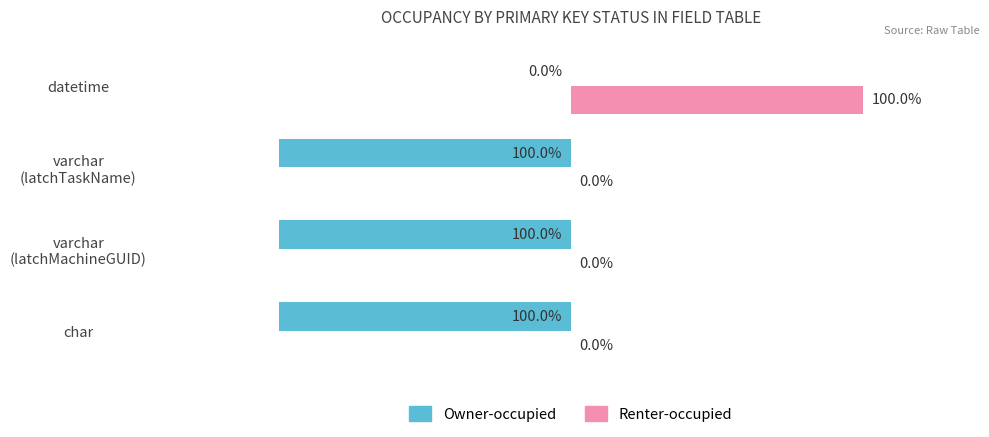

Which category has the highest value in the Renter-occupied series?

datetime